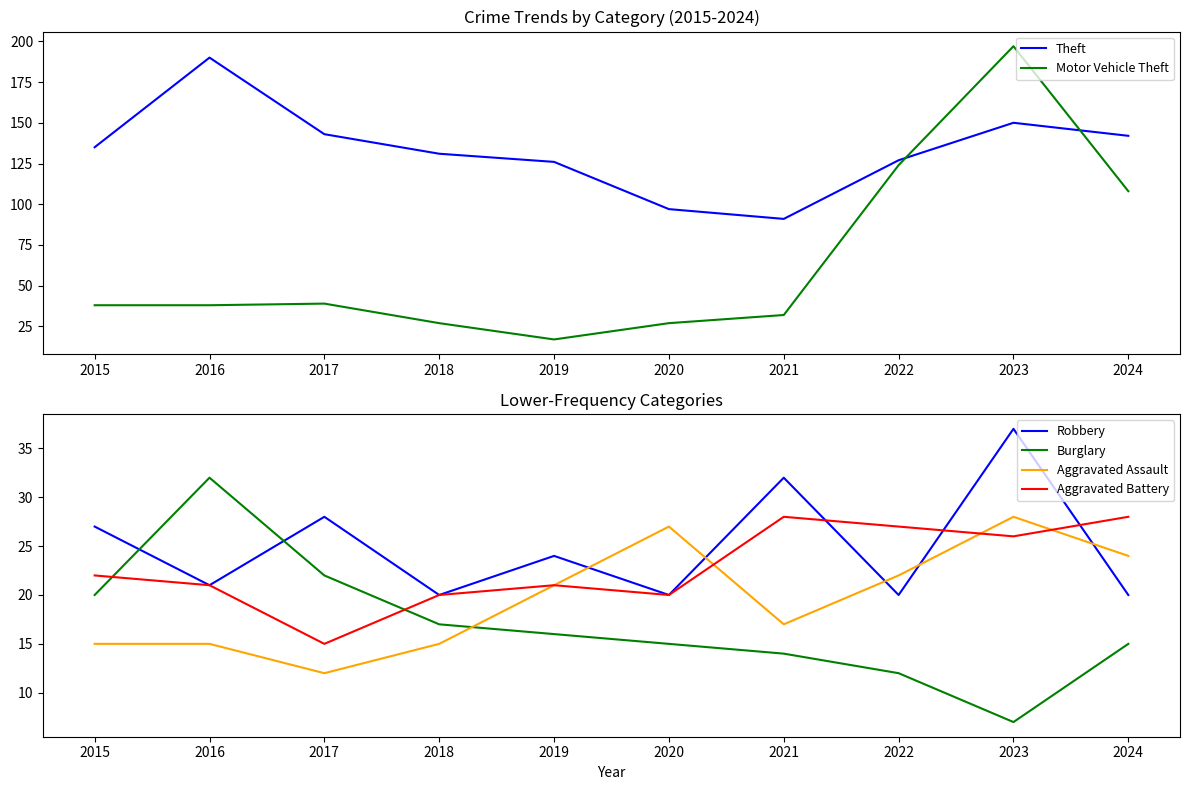

Rank the series by their maximum value, from highest to lowest.

Motor Vehicle Theft, Theft, Robbery, Burglary, Aggravated Assault, Aggravated Battery